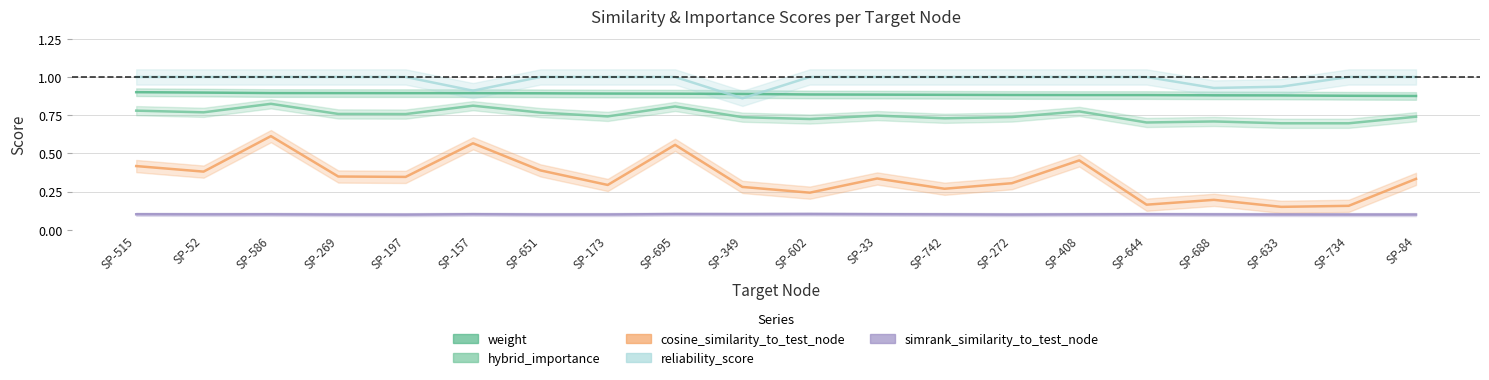

True or false: simrank_similarity_to_test_node and cosine_similarity_to_test_node intersect in this chart.

False